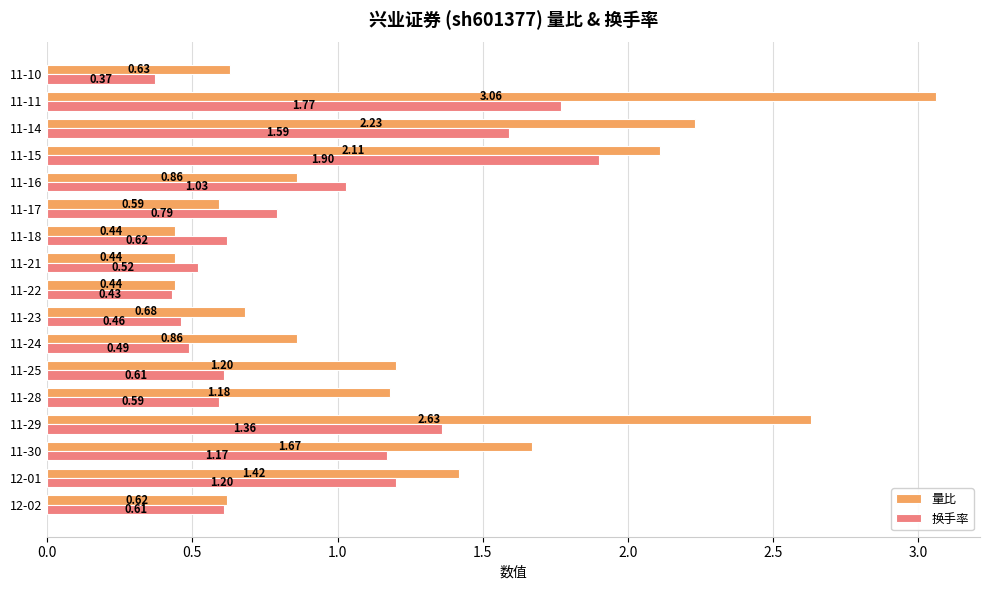

At which label does 换手率 reach its minimum?

11-10